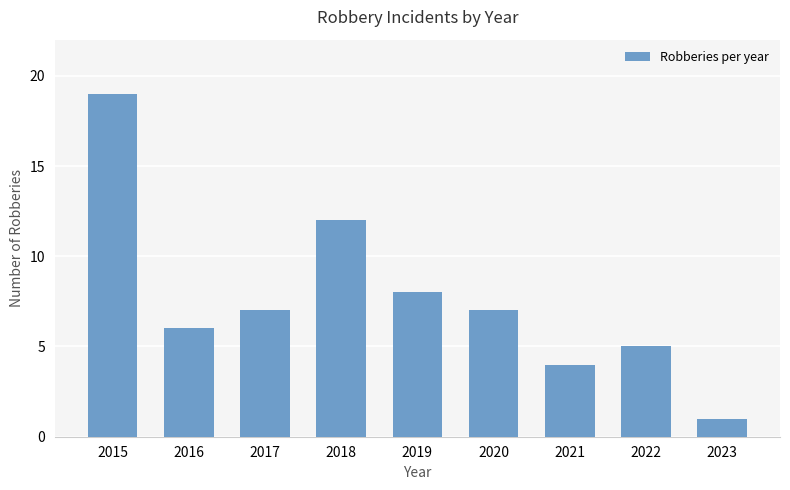

Reading left to right, transcribe all the data shown in this chart.

2015=19	2016=6	2017=7	2018=12	2019=8	2020=7	2021=4	2022=5	2023=1